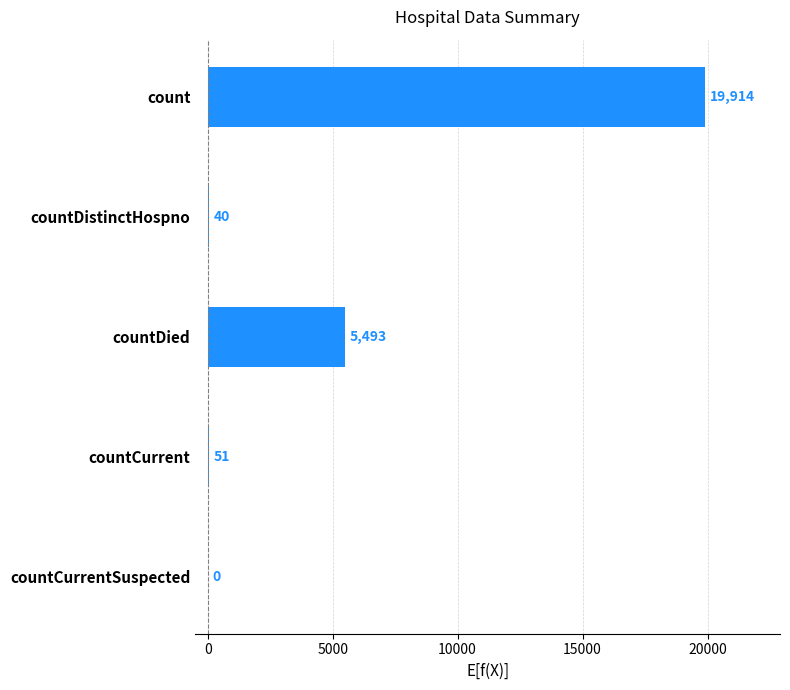

At which category does the chart reach its peak across all series?

count